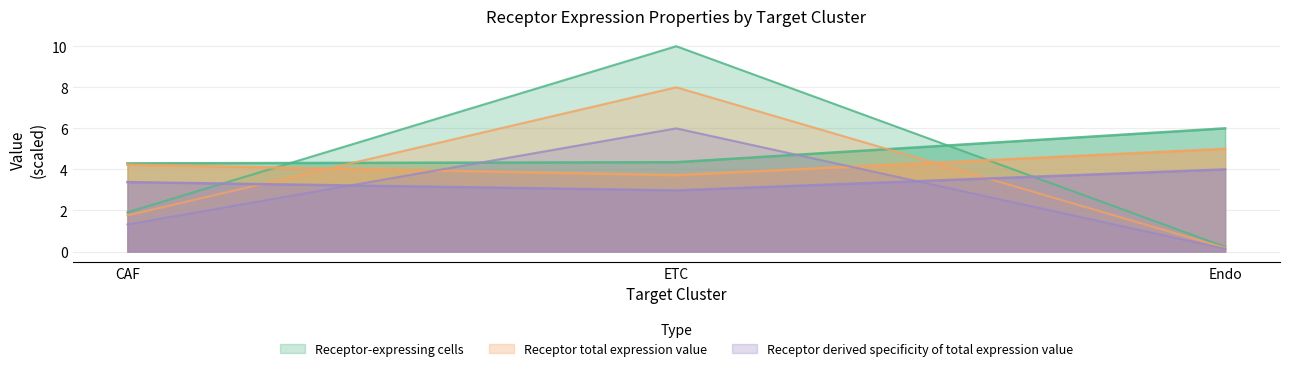

What is the maximum value for Receptor derived specificity of total expression value?

6.0